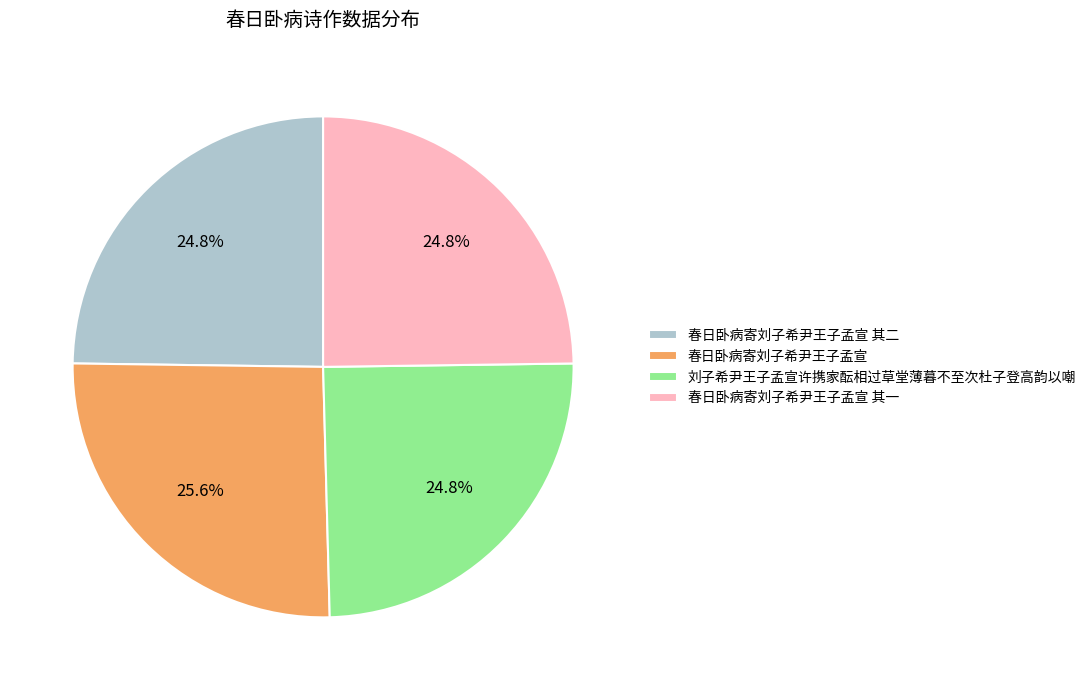

Which slice is the largest?

春日卧病寄刘子希尹王子孟宣